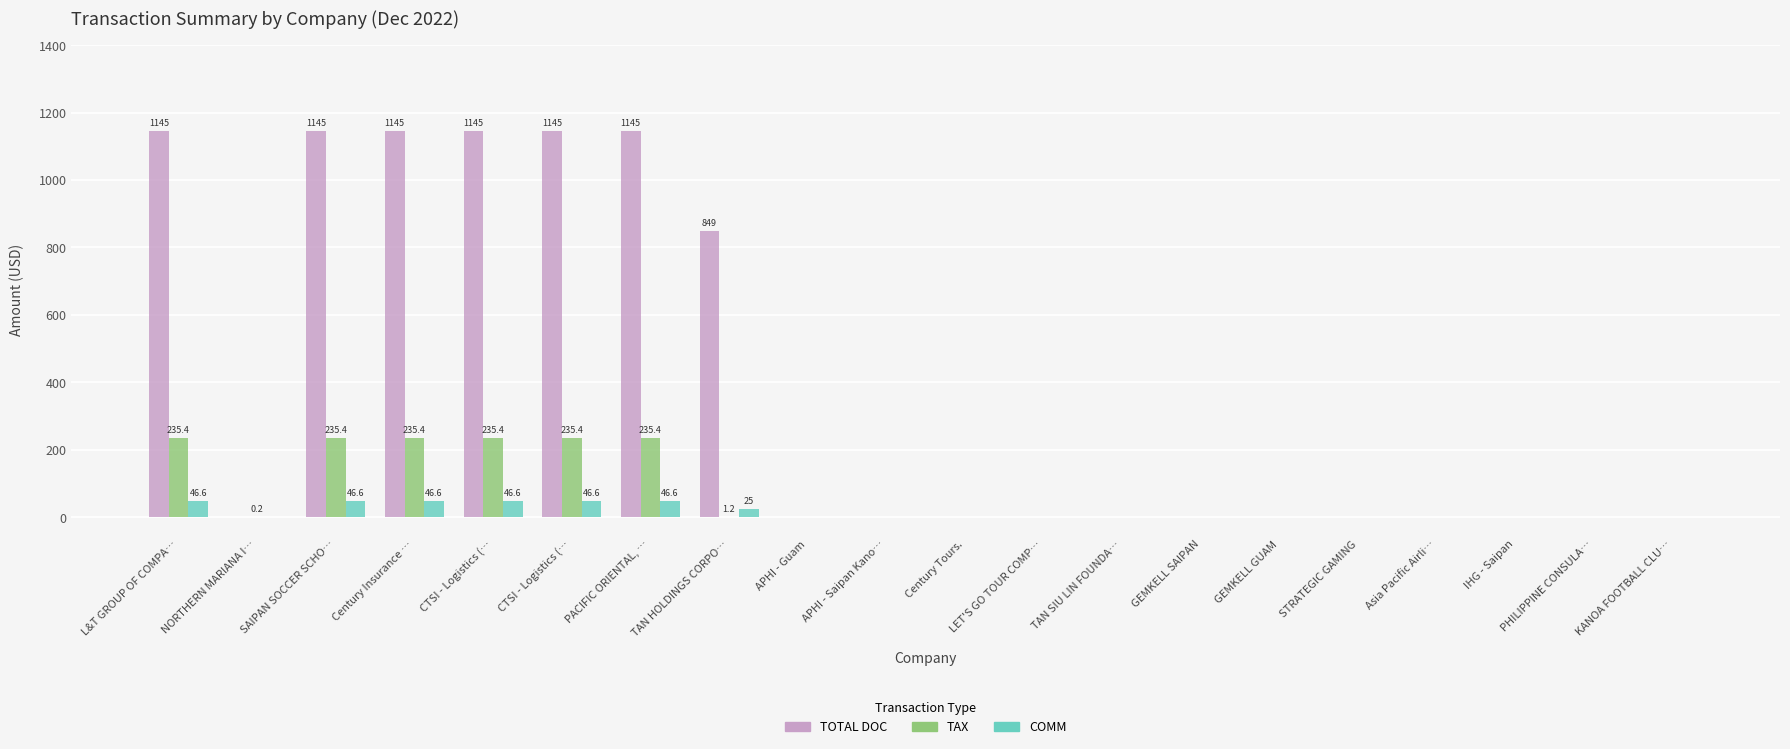

The value of COMM at APHI - Saipan Kano… is 21.2. True or false?

False